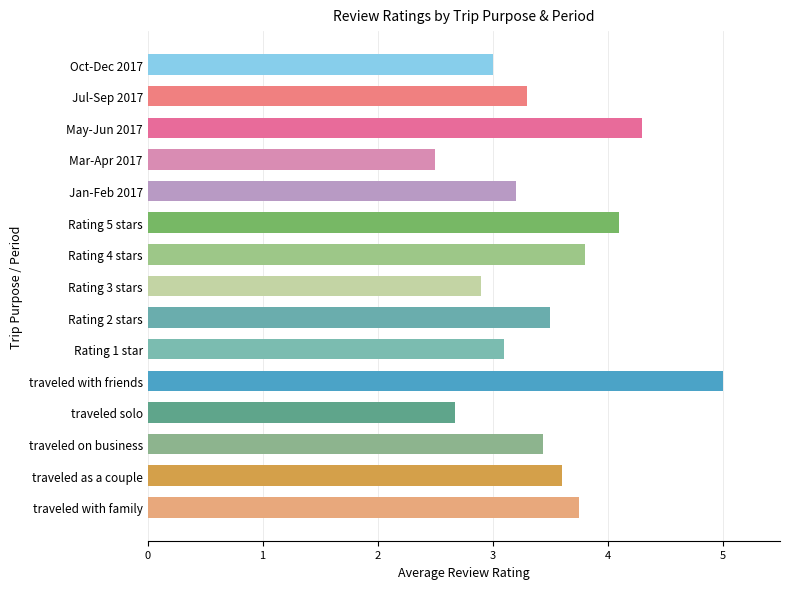

List the labels in order of value, largest first.

traveled with friends, May-Jun 2017, Rating 5 stars, Rating 4 stars, traveled with family, traveled as a couple, Rating 2 stars, traveled on business, Jul-Sep 2017, Jan-Feb 2017, Rating 1 star, Oct-Dec 2017, Rating 3 stars, traveled solo, Mar-Apr 2017